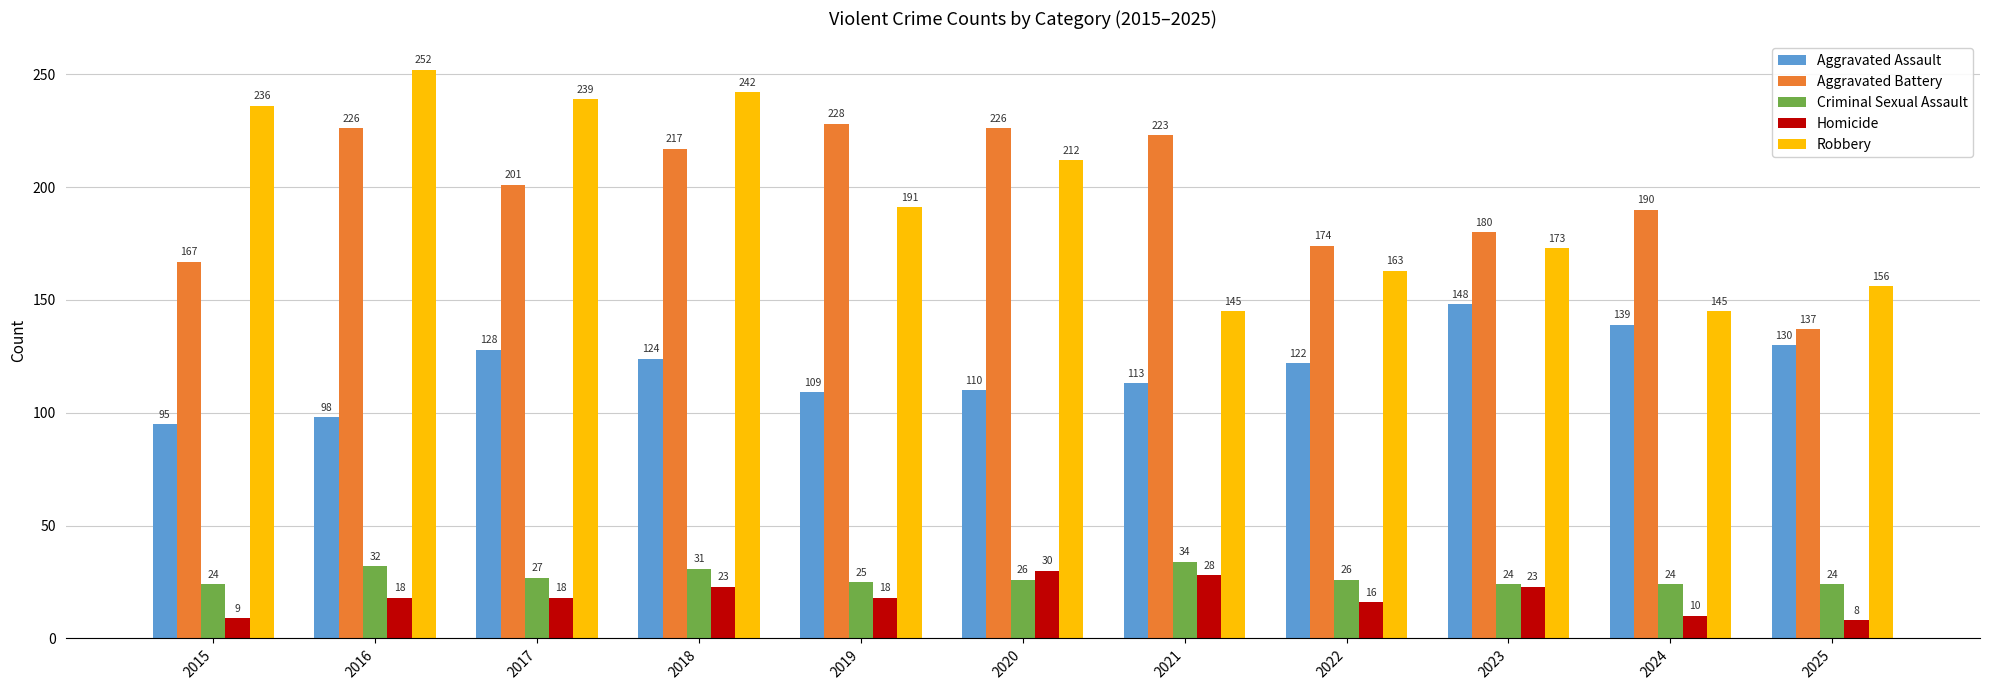

What is the sum of the Aggravated Assault values at 2017 and 2015?

223